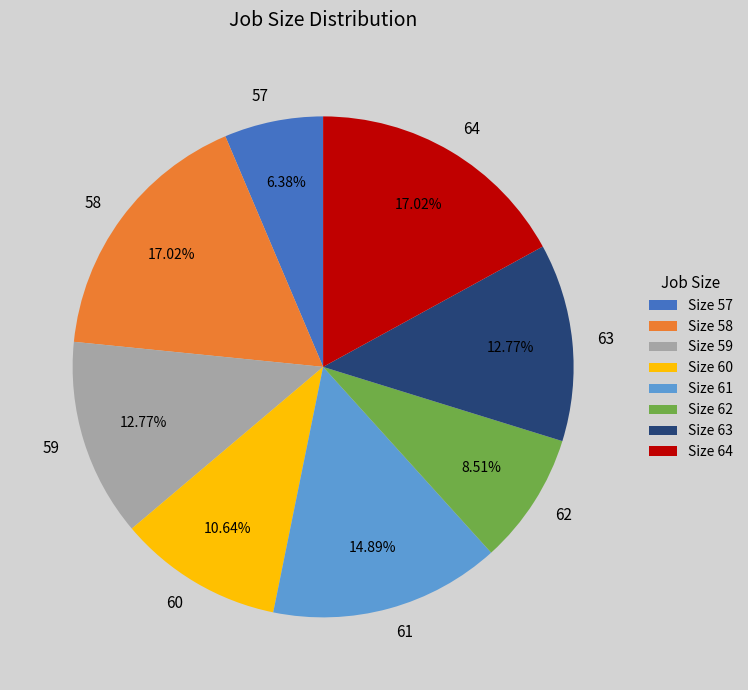

How many slices are in this pie chart?

8